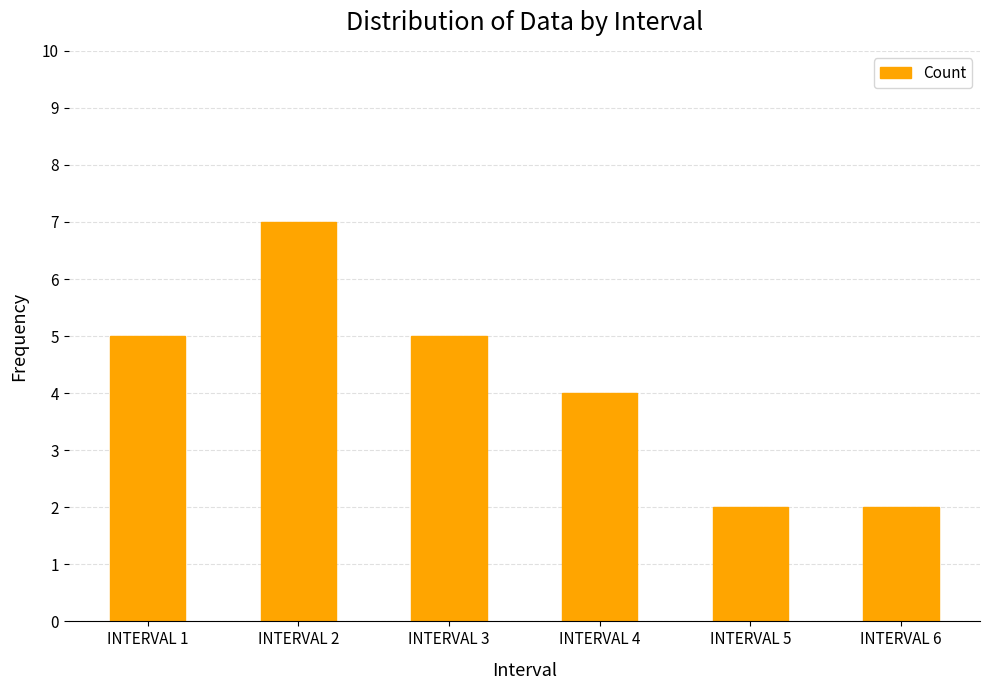

What is the minimum value shown in the chart?

2